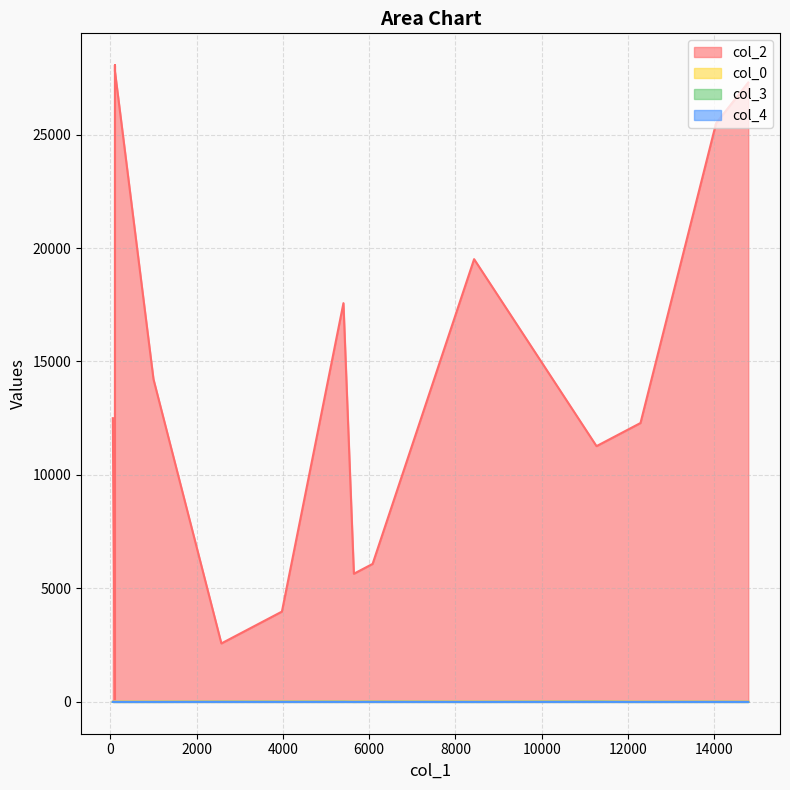

How many lines are shown in the chart?

4